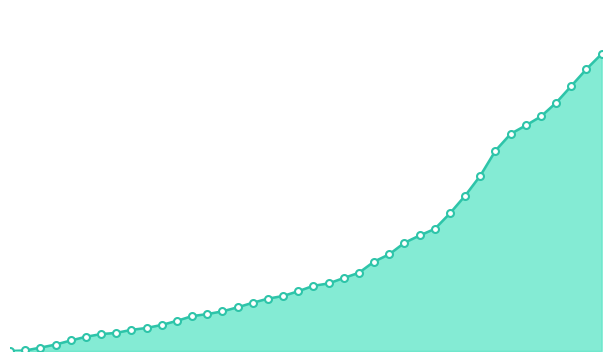

What is the average value?

560